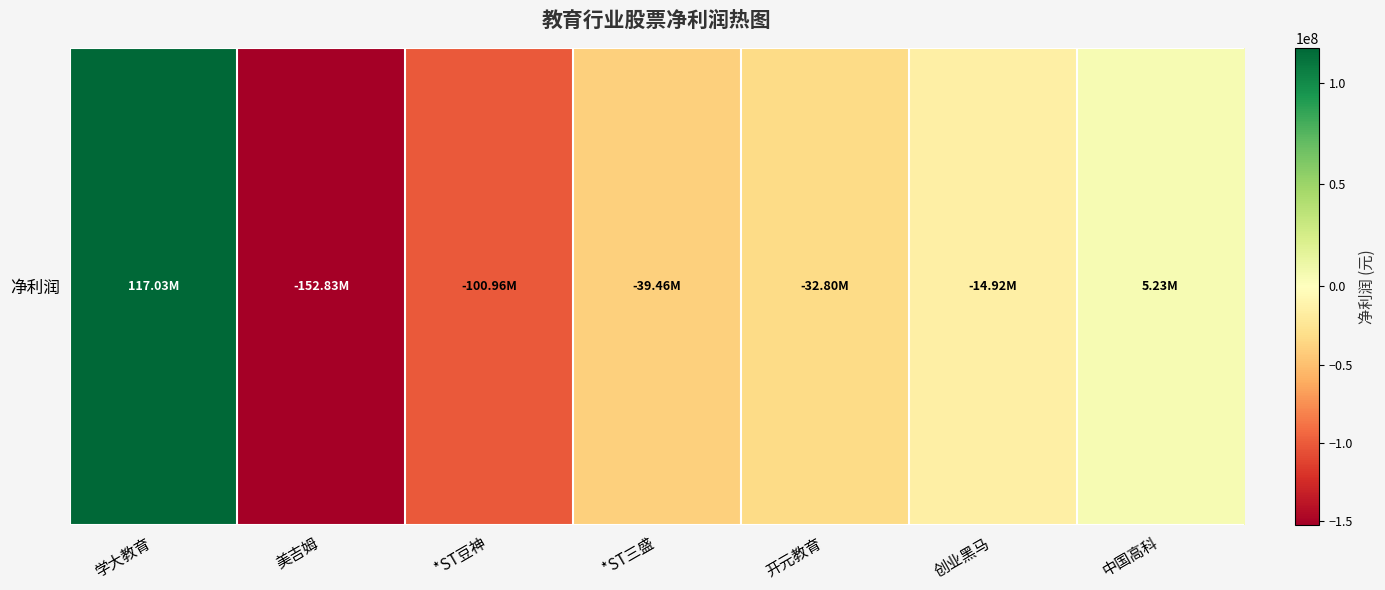

Reading right to left, what are all the values shown in this chart?

中国高科=5229719.3	创业黑马=-14921586.7	开元教育=-32800935.6	*ST三盛=-39457979.6	*ST豆神=-100962089.4	美吉姆=-152828072.9	学大教育=117029261.0